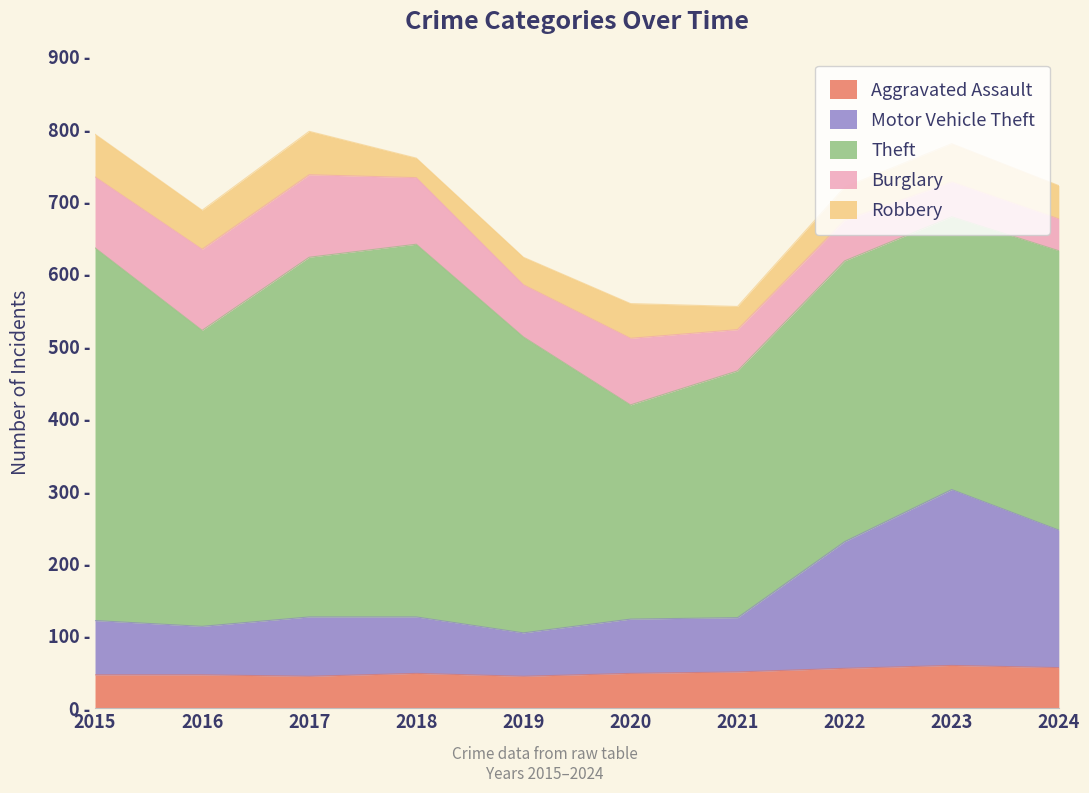

Reading right to left, list all the values displayed in this chart.

Aggravated Assault: 56	59	55	50	48	44	48	44	46	46
Motor Vehicle Theft: 190	243	175	75	75	60	78	82	67	75
Theft: 386	377	388	341	296	409	515	497	409	515
Burglary: 44	48	56	57	92	72	92	114	112	98
Robbery: 46	53	46	32	48	38	27	60	54	59